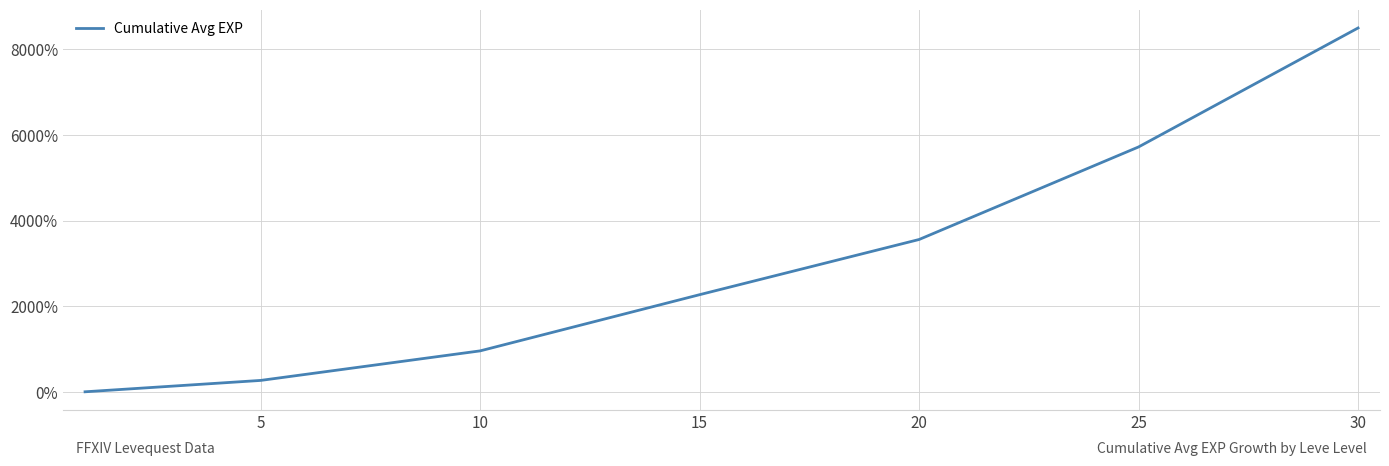

What is the difference between the maximum and second lowest values?

8234.0